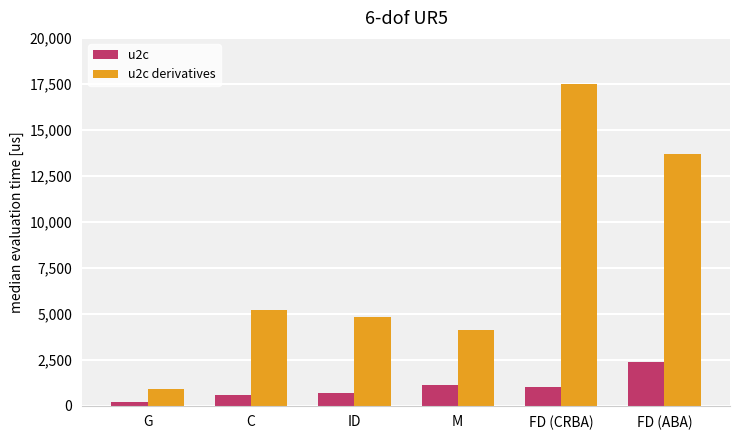

Rank the series by their average value, from highest to lowest.

u2c derivatives, u2c